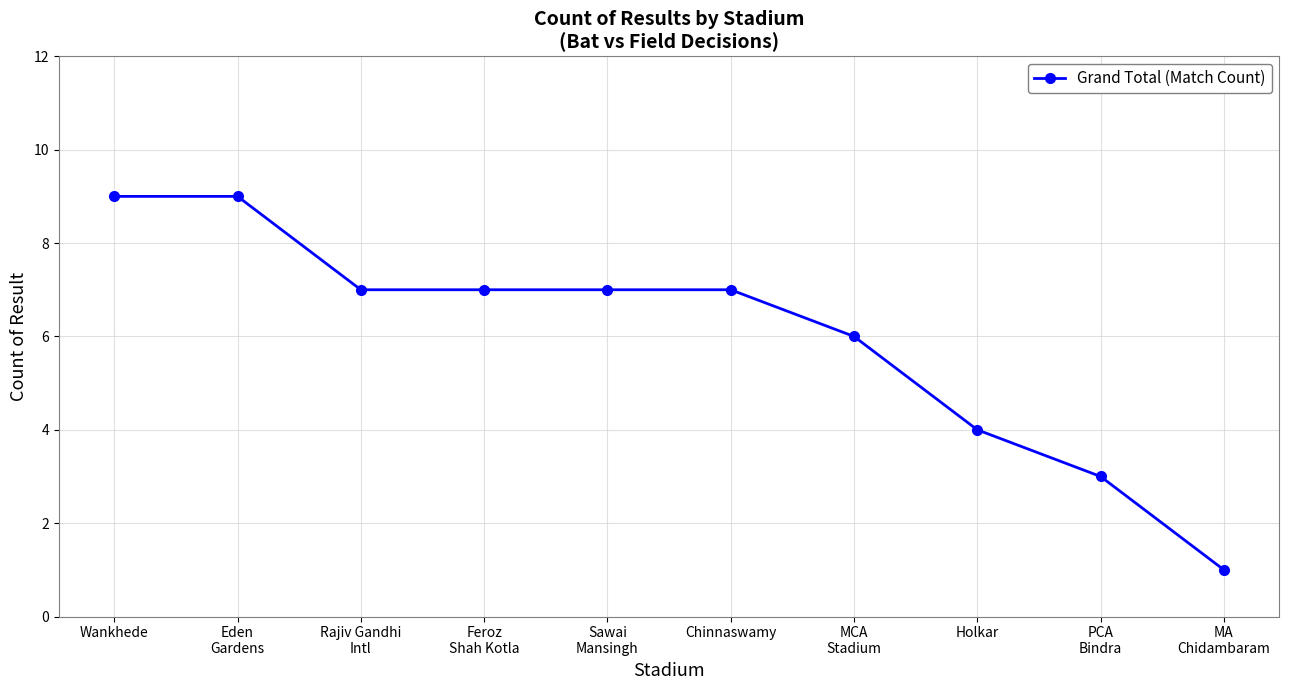

What is the greatest value displayed?

9